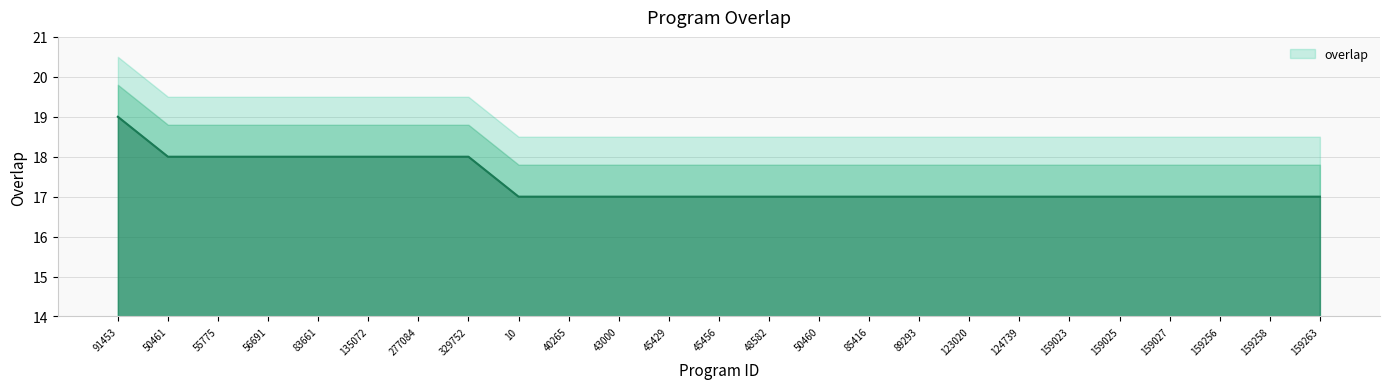

What is the greatest value displayed?

19